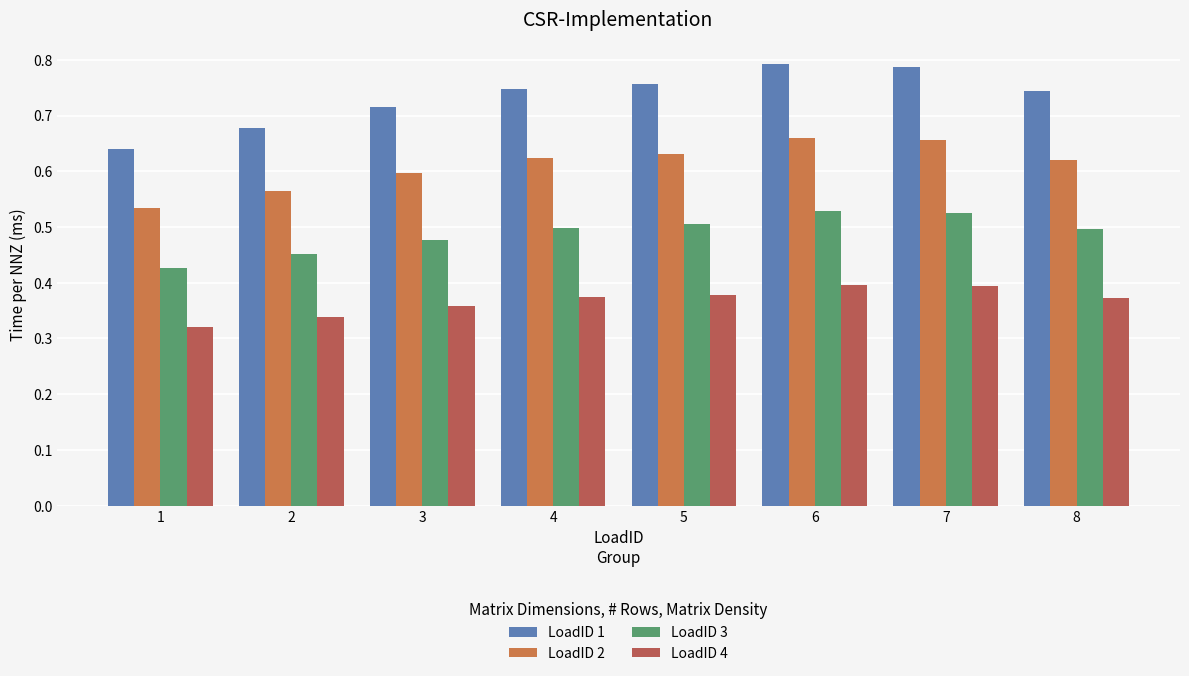

Which has a higher value, 8 or 4?

4